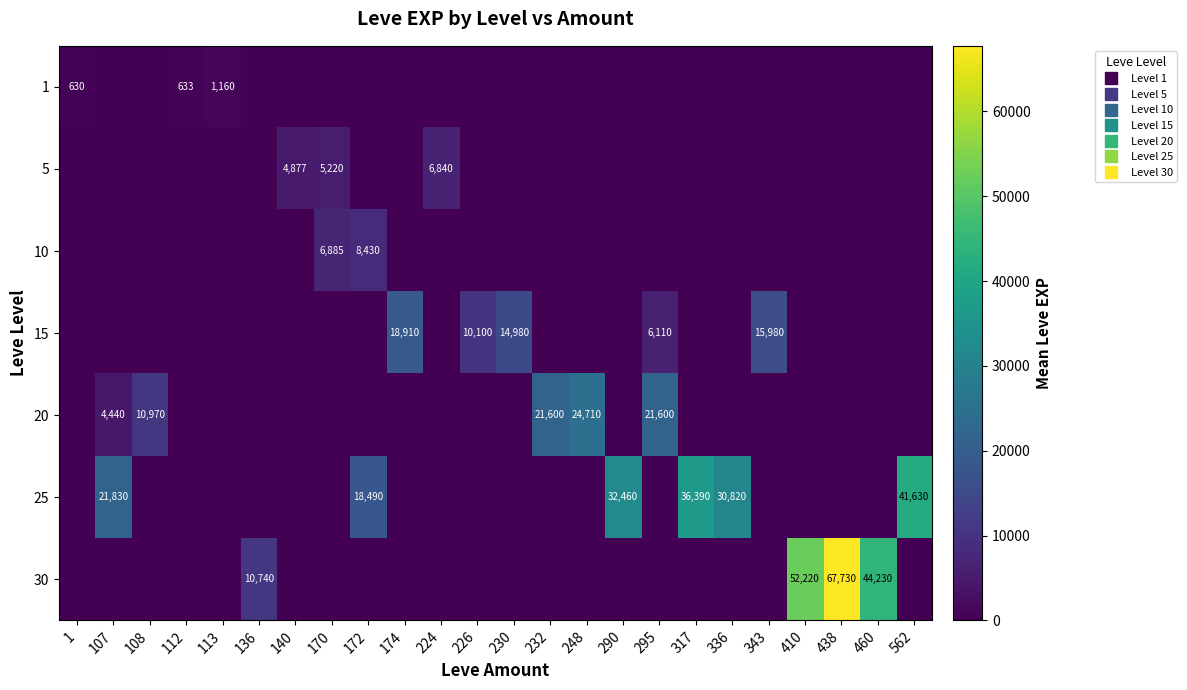

At how many categories does at least one series exceed 66375?

1